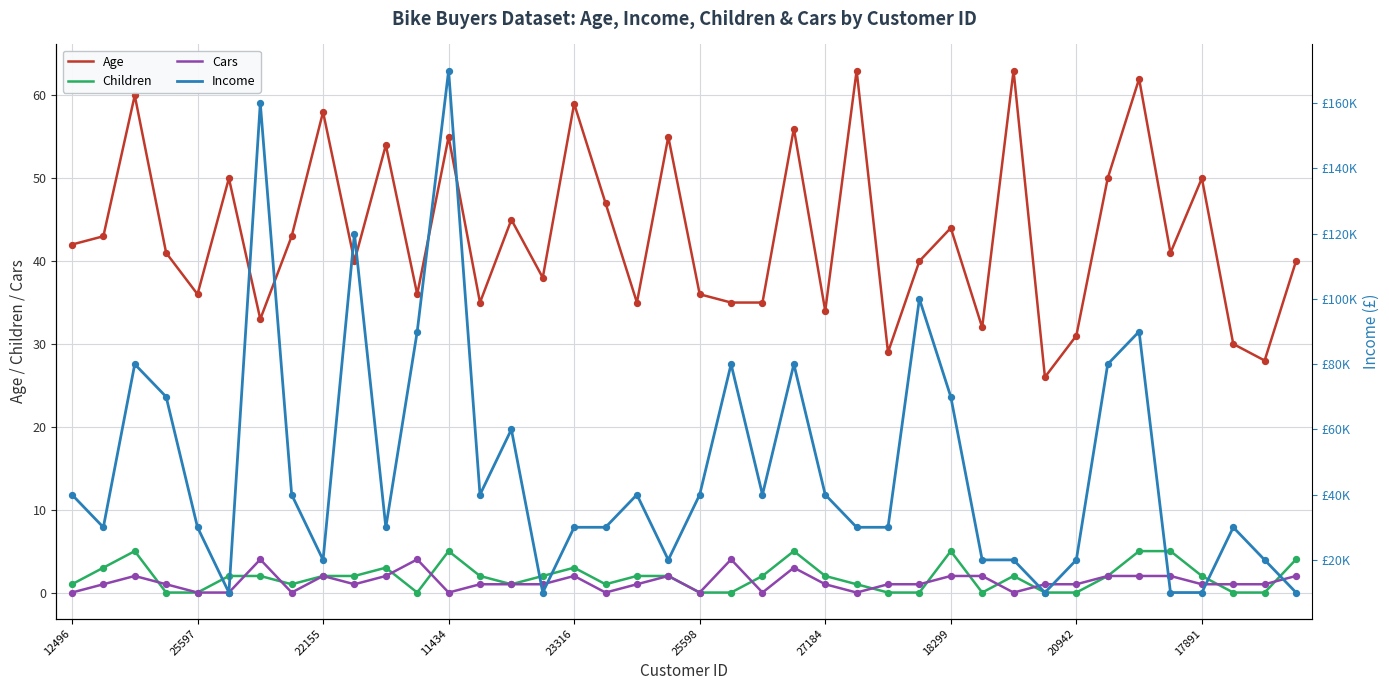

Which series reaches the maximum Y coordinate?

Income